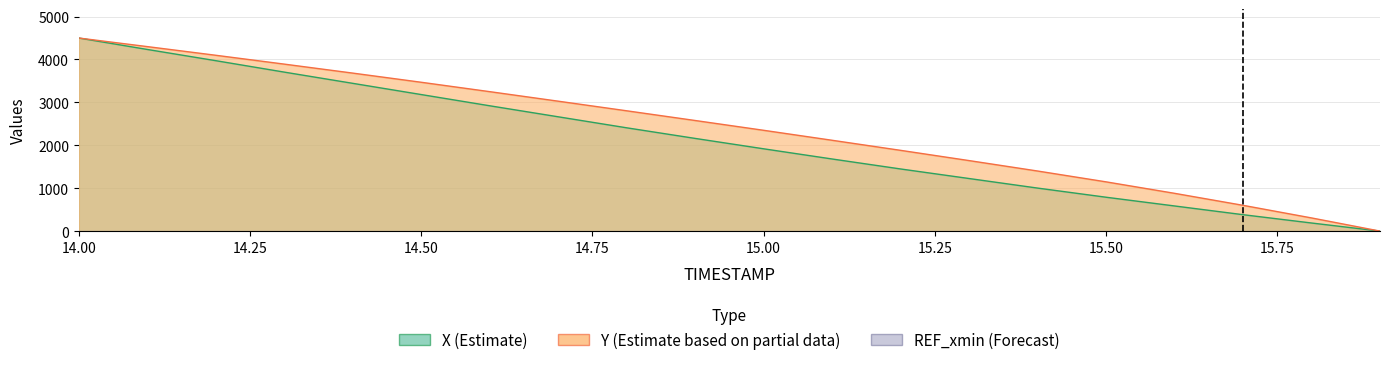

What is the value of the X point at the 1st from the left?

4500.0